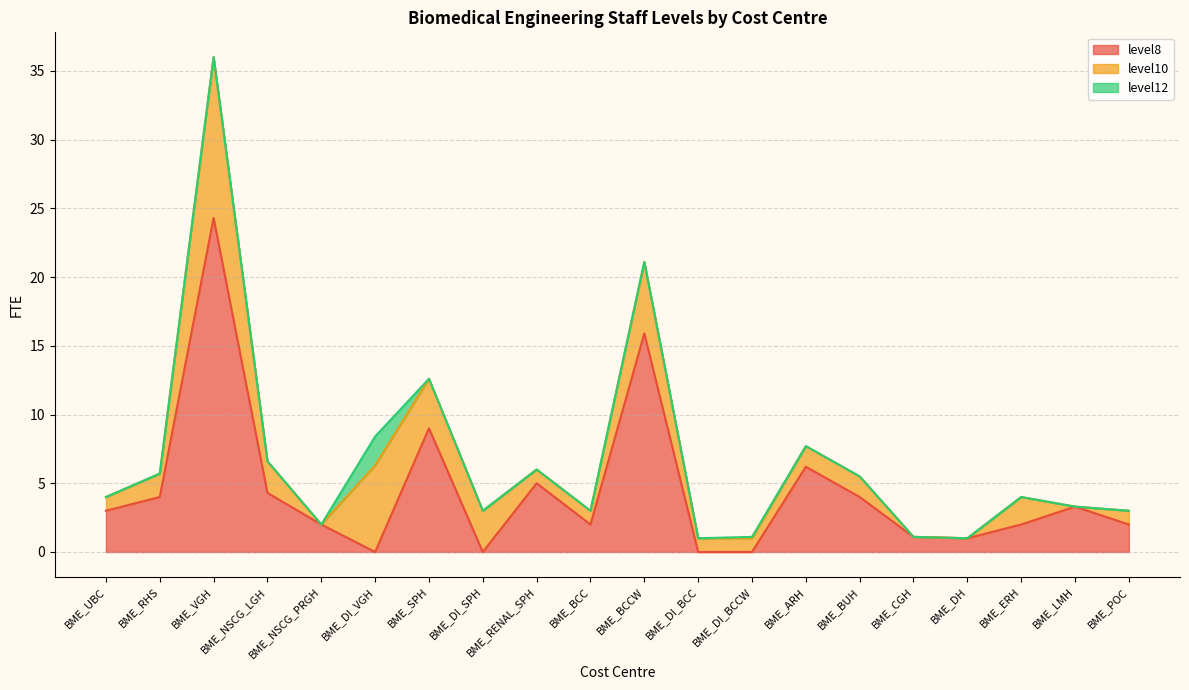

At which category does level8 reach its first local peak?

BME_VGH